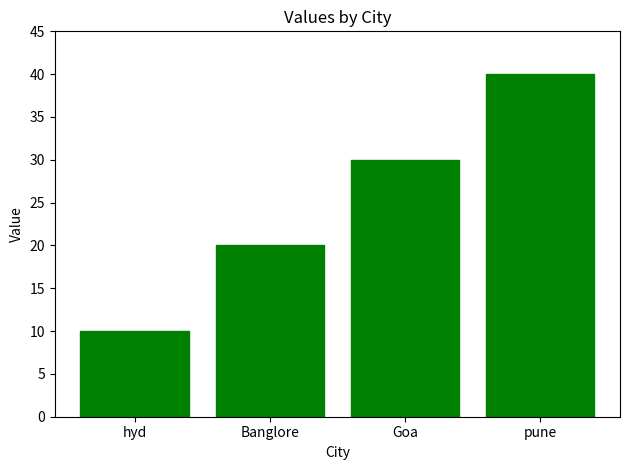

What is the ratio of the value at Banglore to the value at hyd?

2.0